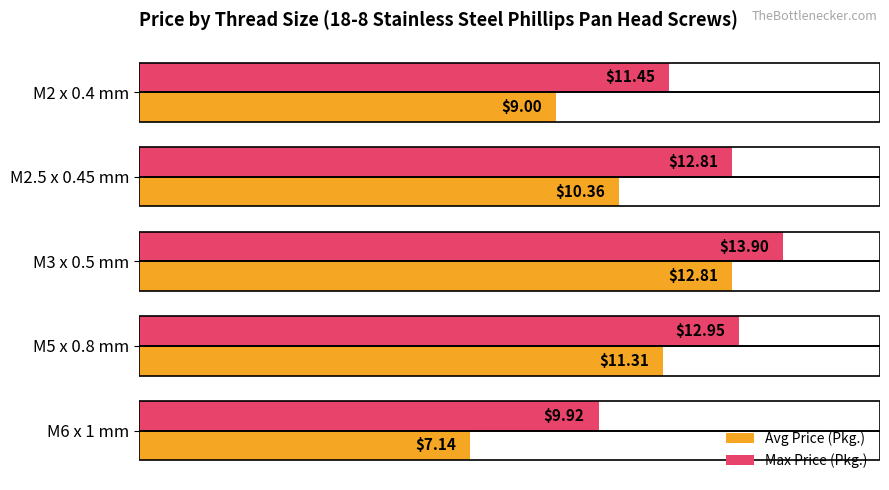

How many data points in Max Price (Pkg.) are above 12?

3